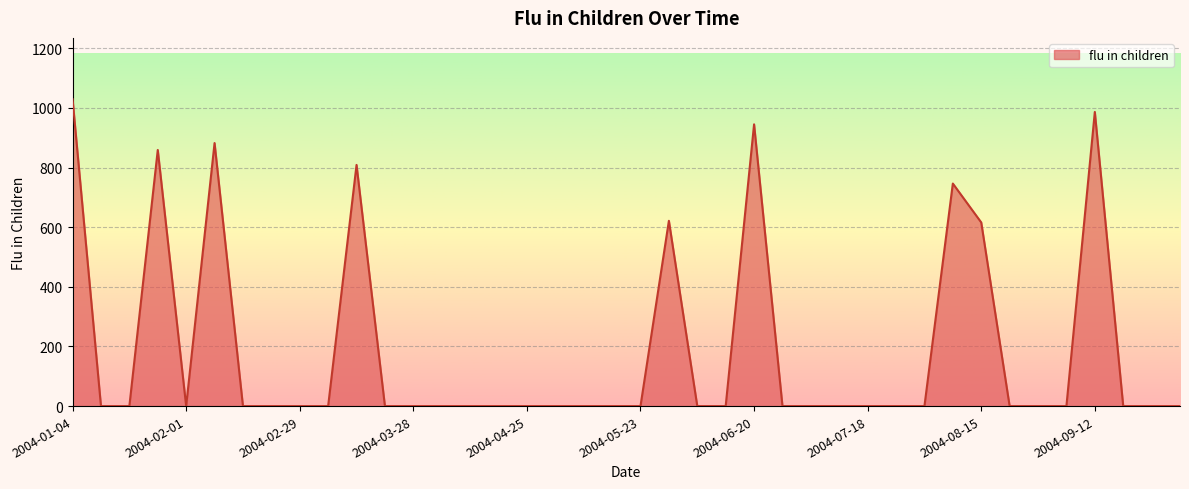

Reading right to left, extract all data points from this chart.

0.0	0.0	0.0	986.3	0.0	0.0	0.0	615.8	746.2	0.0	0.0	0.0	0.0	0.0	0.0	944.7	0.0	0.0	621.3	0.0	0.0	0.0	0.0	0.0	0.0	0.0	0.0	0.0	0.0	808.7	0.0	0.0	0.0	0.0	882.0	0.0	858.8	0.0	0.0	1028.8